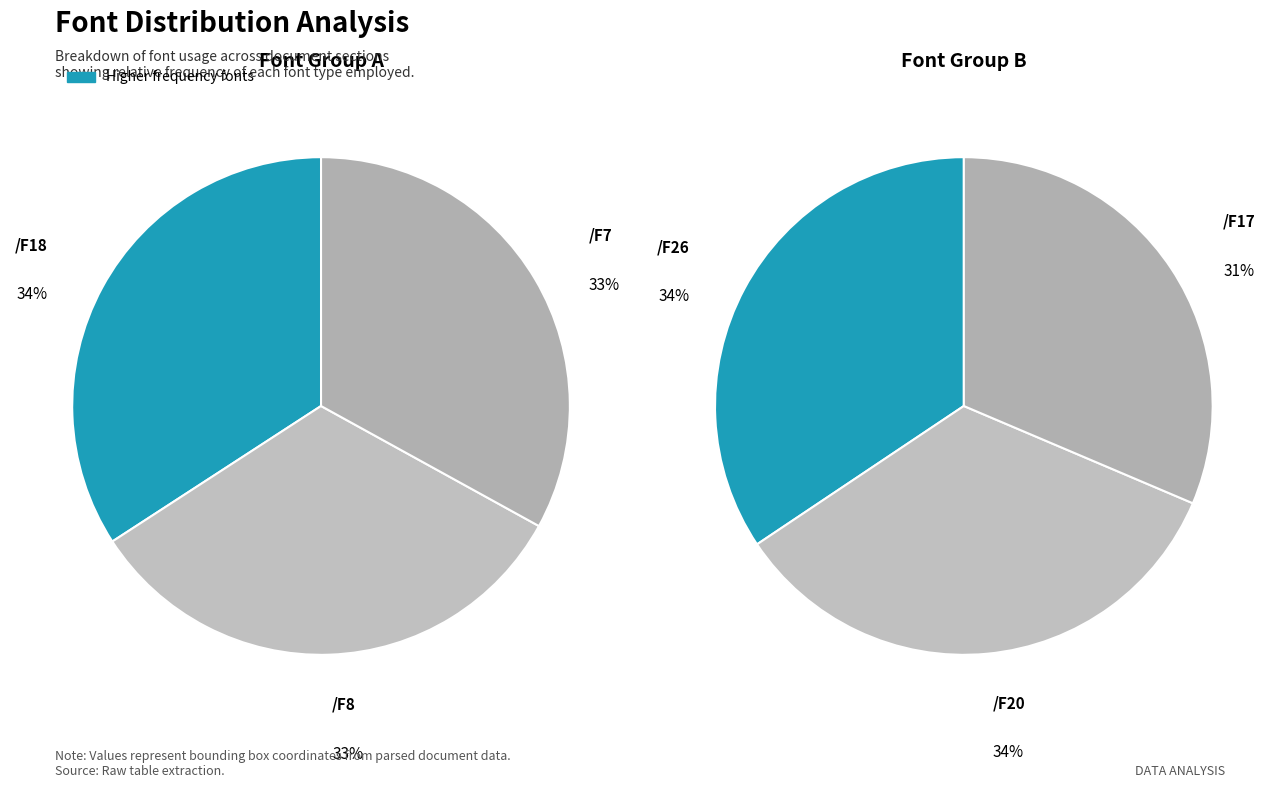

Rank the categories by value from highest to lowest.

/F18, /F7, /F8, /F26, /F20, /F17